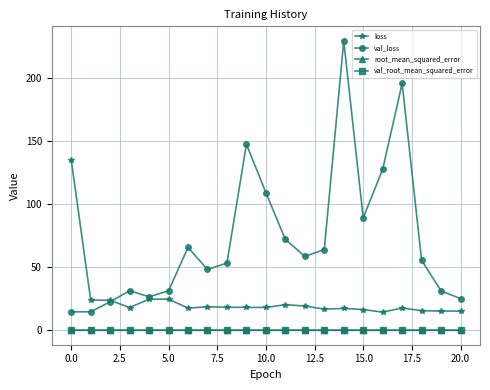

What is the value of the loss point at the 9th from the left?

18.3